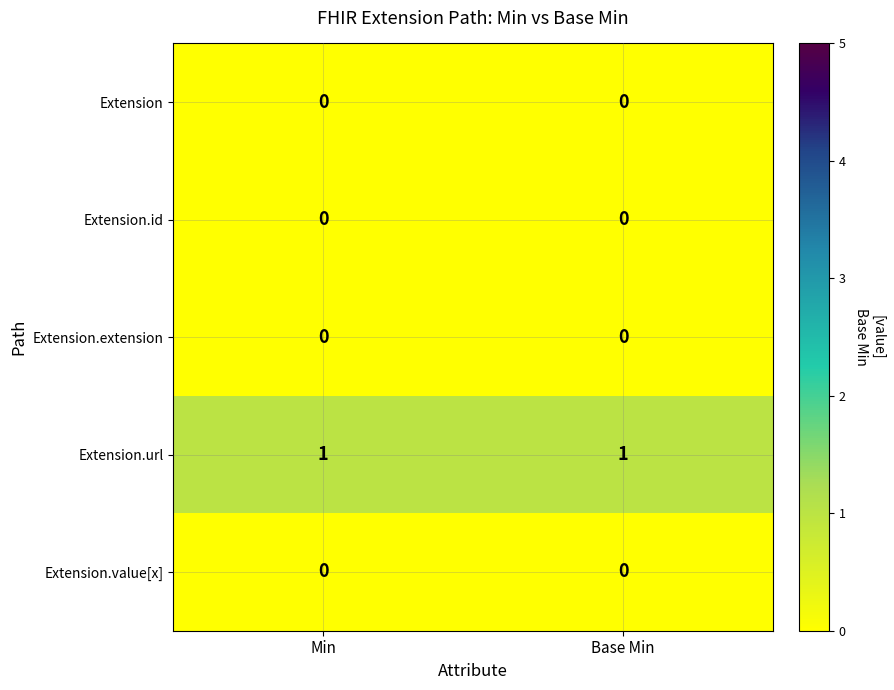

Which series has the largest total across all categories?

Extension.url